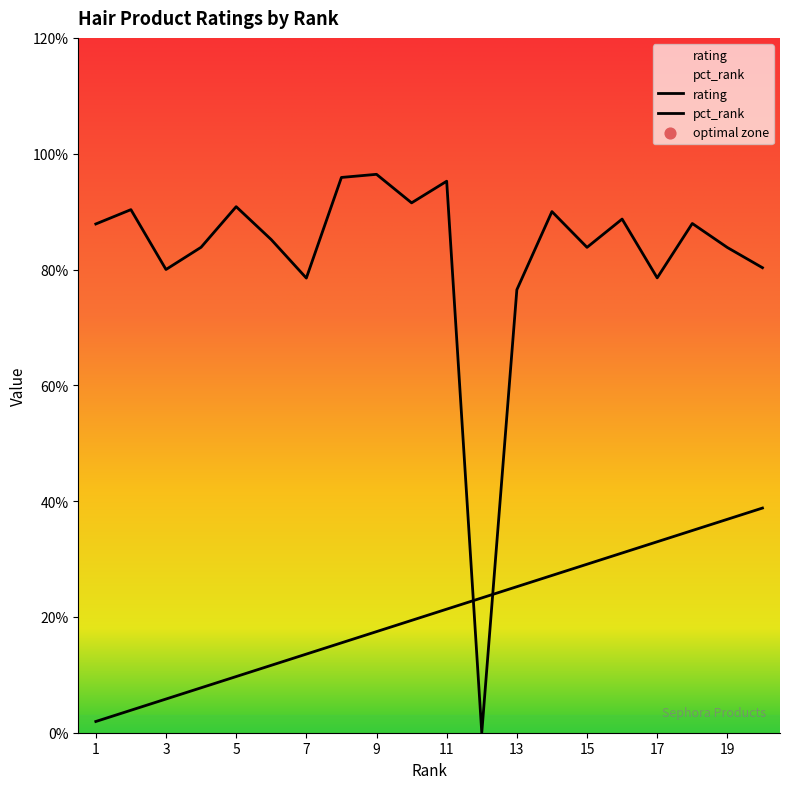

At how many categories does at least one series exceed 1?

20